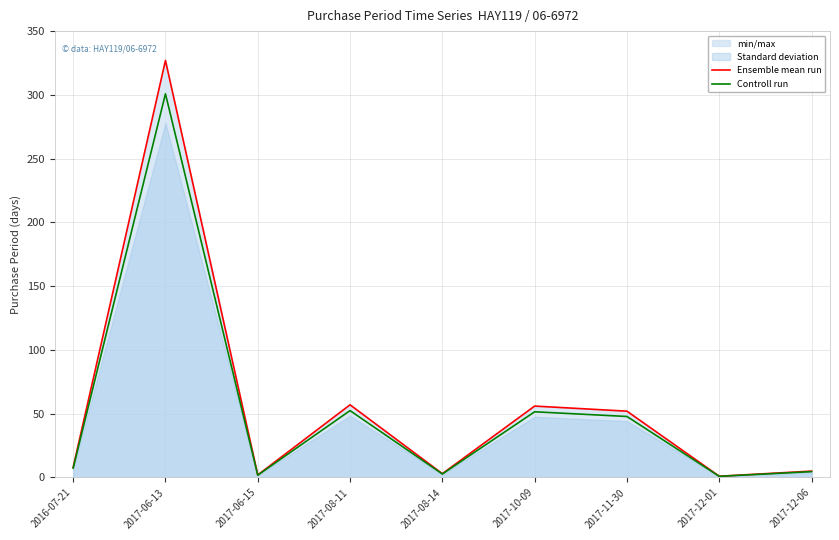

True or false: Controll run and Ensemble mean run cross at least once.

False